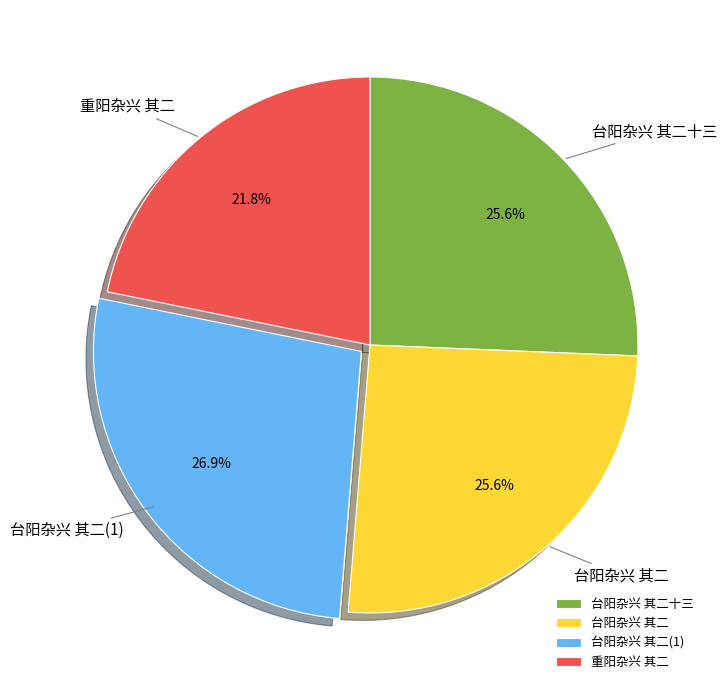

What percentage is NOT represented by 台阳杂兴 其二?

74.4%